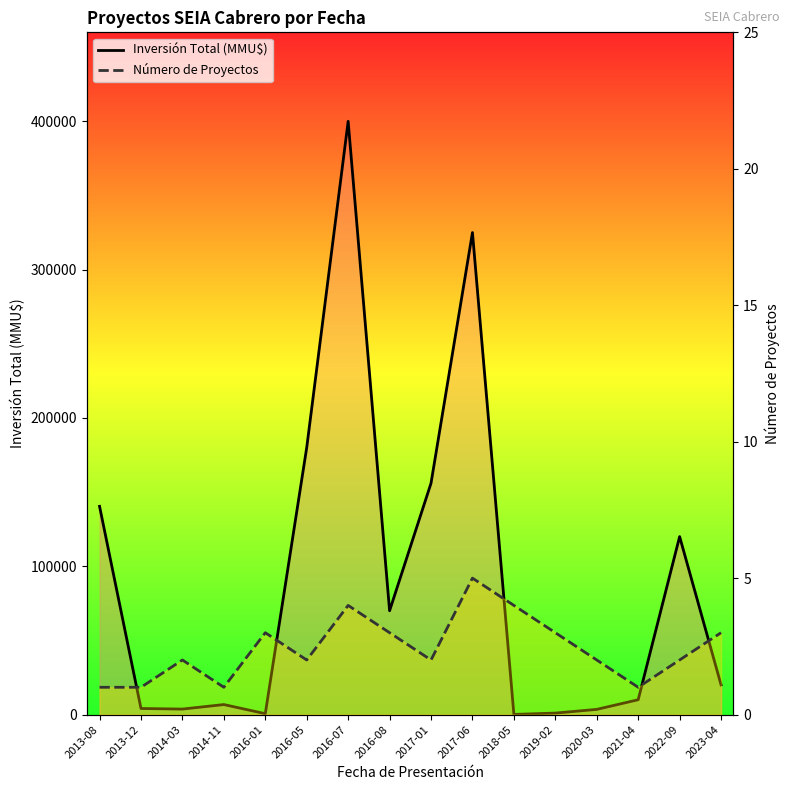

What is the sum of the Inversión Total (MMU$) values at 2019-02 and 2016-05?

181000